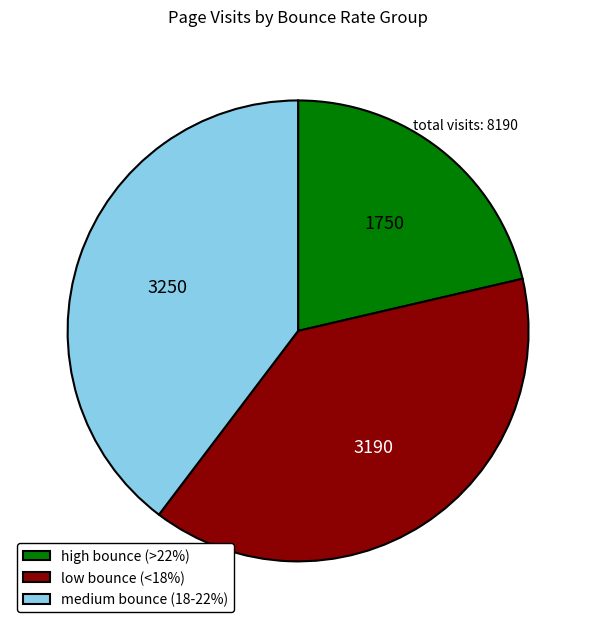

Do medium bounce (18-22%) and low bounce (<18%) together represent more than half of the pie?

Yes